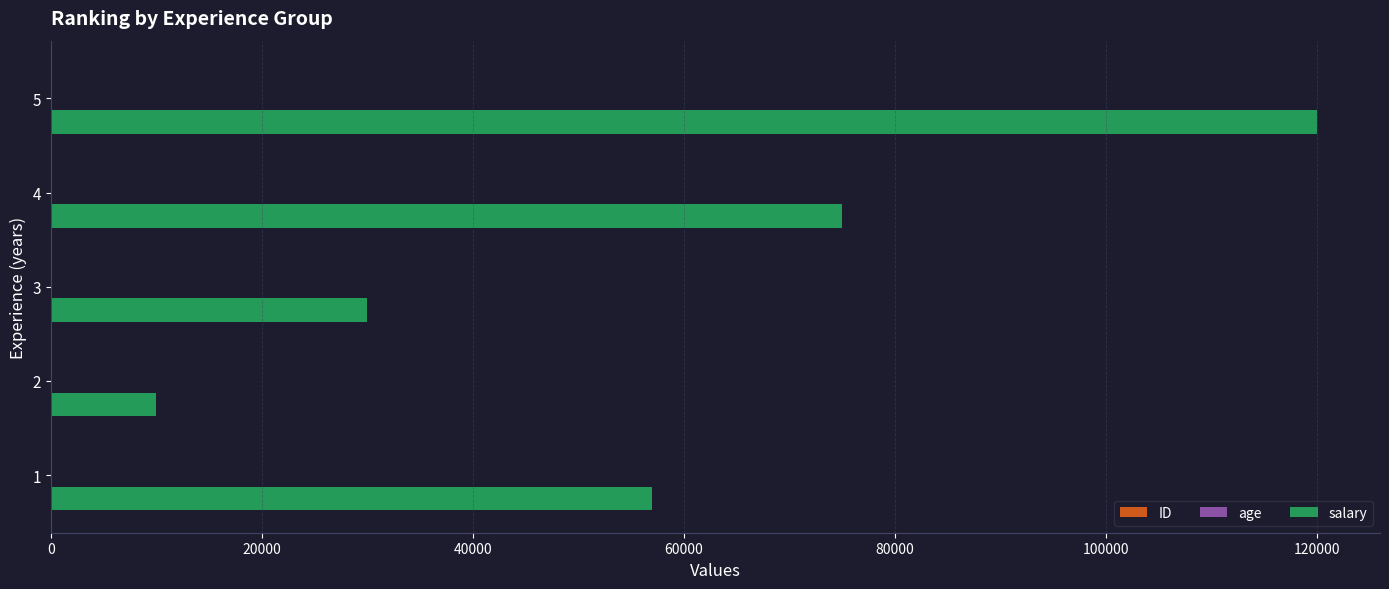

Which series changed the most between 4 and 5?

salary